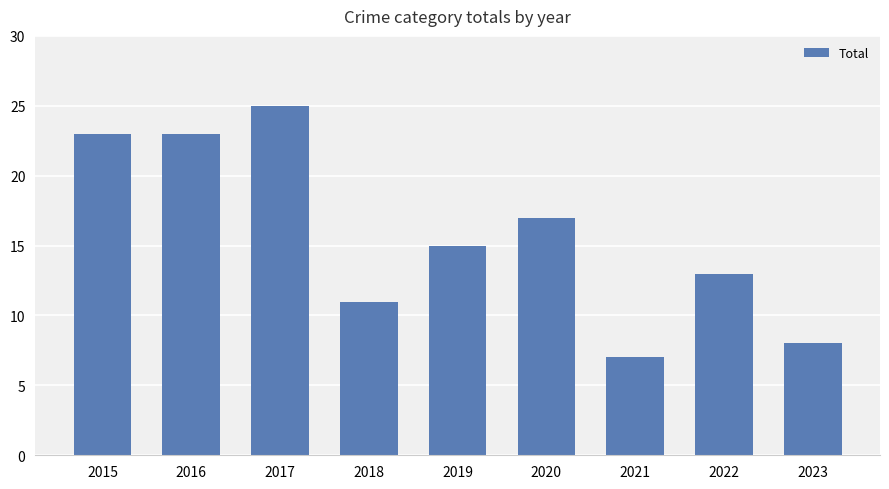

Reading left to right, what are all the values shown in this chart?

2015=23	2016=23	2017=25	2018=11	2019=15	2020=17	2021=7	2022=13	2023=8